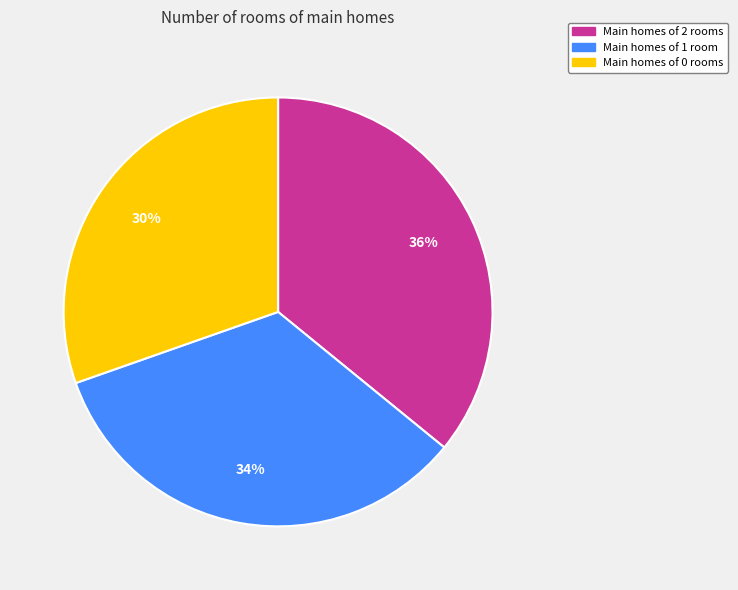

Is there any slice that represents more than half of the pie?

No